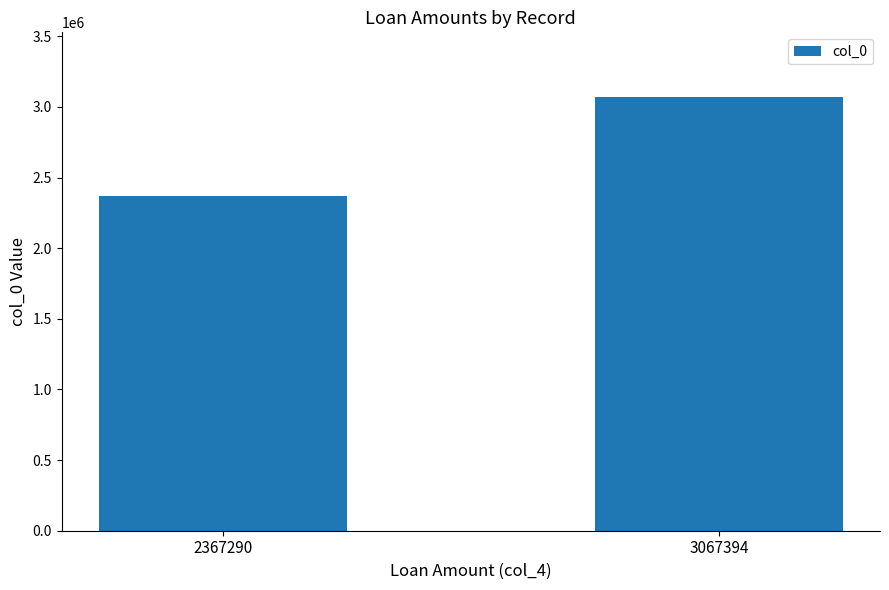

What is the ratio of the value at 3067394 to the value at 2367290?

1.3